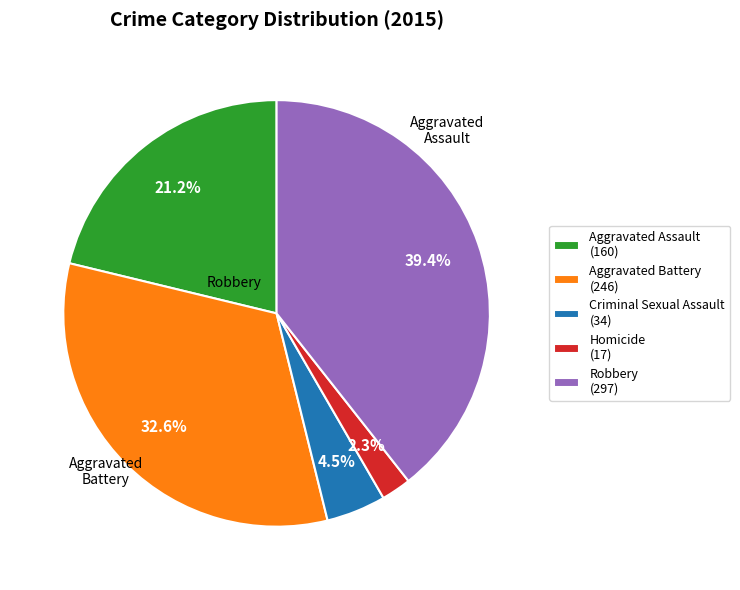

How many segments does this pie chart have?

5